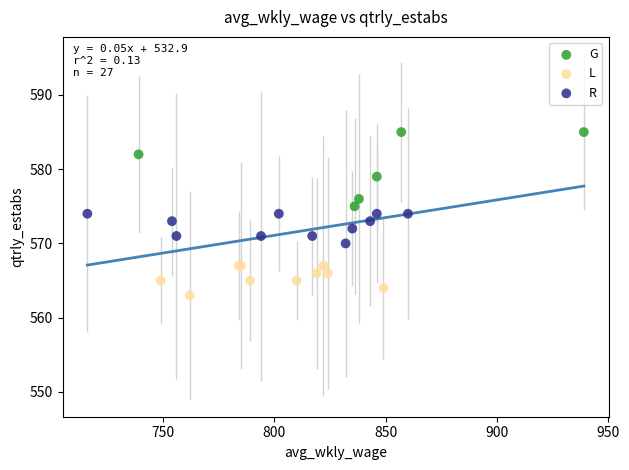

Which series contains the lowest Y value?

L